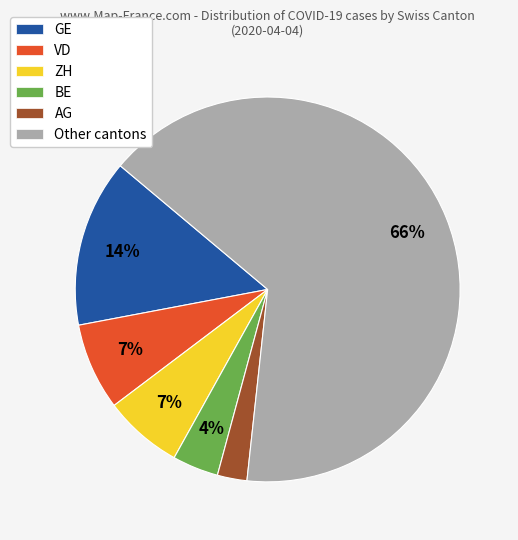

True or false: Other cantons accounts for 66% of the total.

True